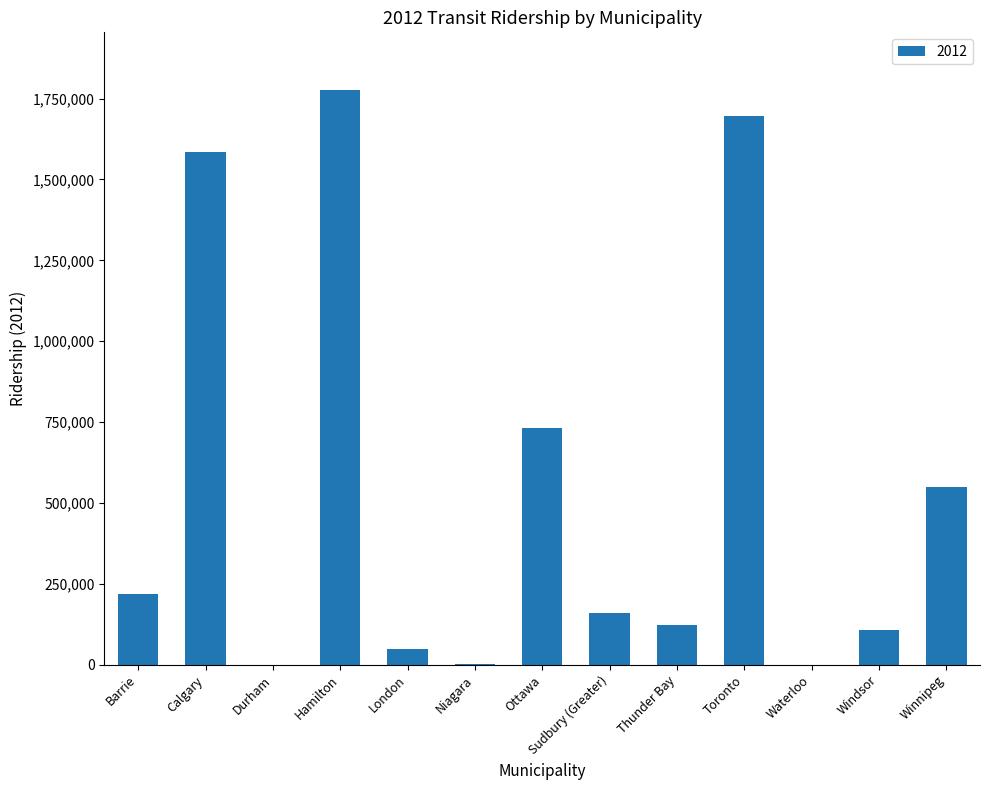

The chart shows a value of 161051.0 at Sudbury (Greater). True or false?

True